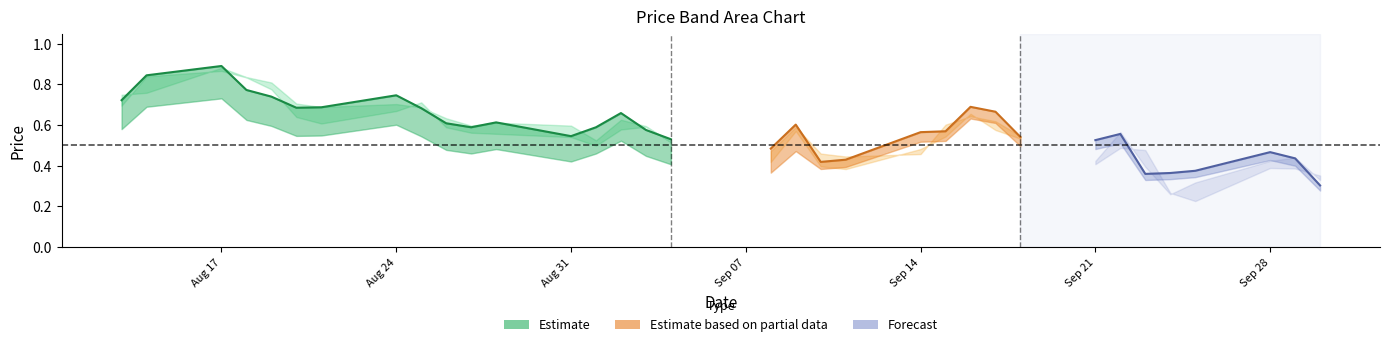

Where is the first local minimum for high?

6